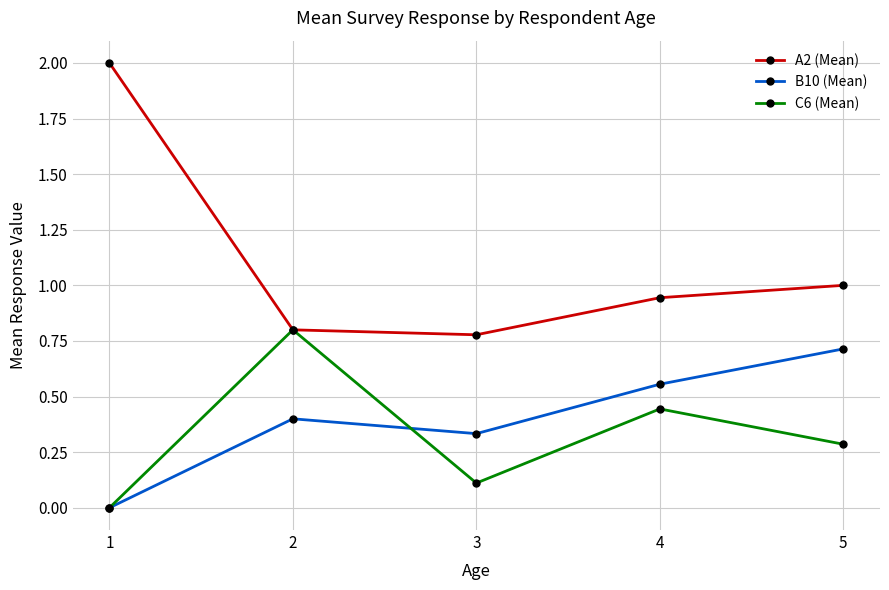

What is the spread (max minus min) of values at 3?

0.7